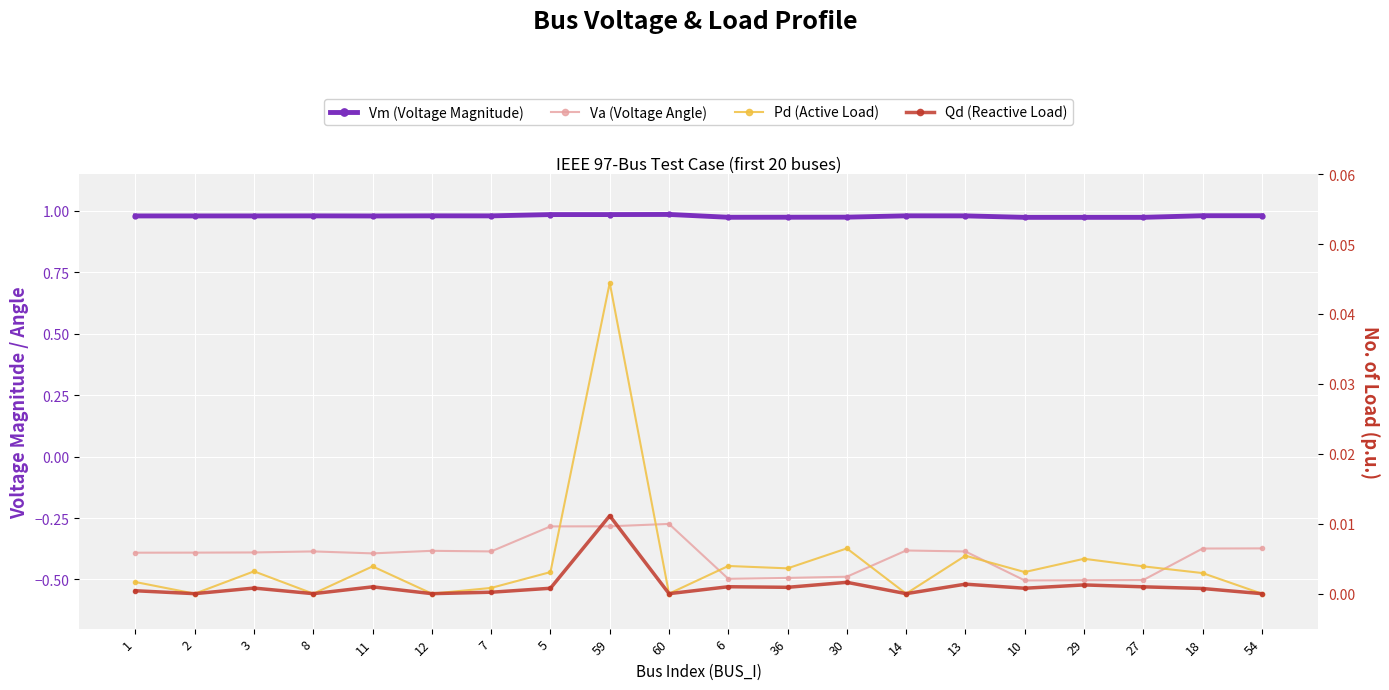

The Vm (Voltage Magnitude) series shows 0.5 at 59. True or false?

False